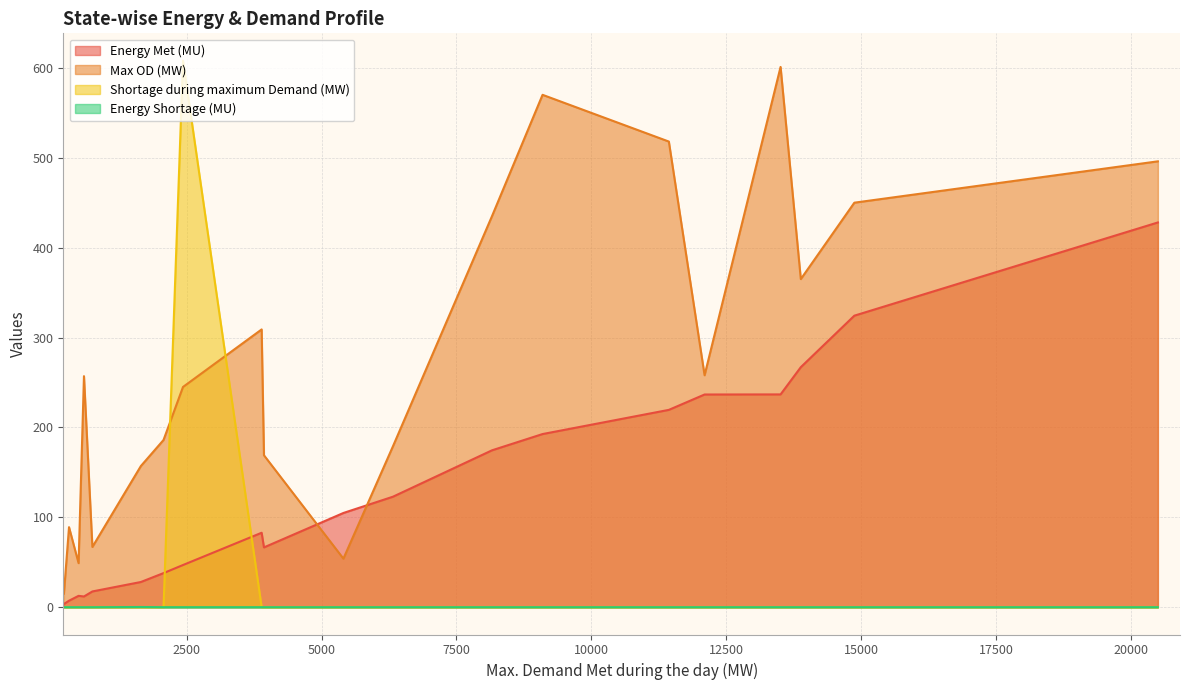

Reading left to right, what are all the values shown in this chart?

Energy Met (MU): Punjab=104.8	Haryana=122.9	Rajasthan=236.6	Delhi=66.5	UP=267.0	Uttarakhand=37.9	HP=28.0	J&K=46.9	Chandigarh=3.5	Chhattisgarh=82.8	Gujarat=324.3	MP=236.7	Maharashtra=428.0	Goa=12.6	DD=7.2	DNH=17.5	Essar steel=11.9	Andhra Pradesh=174.5	Telangana=192.6	Karnataka=219.5
Max OD (MW): Punjab=54.0	Haryana=179.0	Rajasthan=258.0	Delhi=169.0	UP=365.0	Uttarakhand=186.0	HP=157.0	J&K=245.0	Chandigarh=15.0	Chhattisgarh=309.0	Gujarat=450.0	MP=601.0	Maharashtra=496.0	Goa=49.0	DD=89.0	DNH=67.0	Essar steel=257.0	Andhra Pradesh=435.0	Telangana=570.0	Karnataka=518.0
Shortage during maximum Demand (MW): Punjab=0.0	Haryana=0.0	Rajasthan=0.0	Delhi=0.0	UP=0.0	Uttarakhand=0.0	HP=0.0	J&K=608.0	Chandigarh=0.0	Chhattisgarh=0.0	Gujarat=0.0	MP=0.0	Maharashtra=0.0	Goa=0.0	DD=0.0	DNH=0.0	Essar steel=0.0	Andhra Pradesh=0.0	Telangana=0.0	Karnataka=0.0
Energy Shortage (MU): Punjab=0.0	Haryana=0.0	Rajasthan=0.0	Delhi=0.0	UP=0.0	Uttarakhand=0.0	HP=0.2	J&K=0.0	Chandigarh=0.0	Chhattisgarh=0.0	Gujarat=0.0	MP=0.0	Maharashtra=0.0	Goa=0.0	DD=0.0	DNH=0.0	Essar steel=0.0	Andhra Pradesh=0.0	Telangana=0.0	Karnataka=0.0